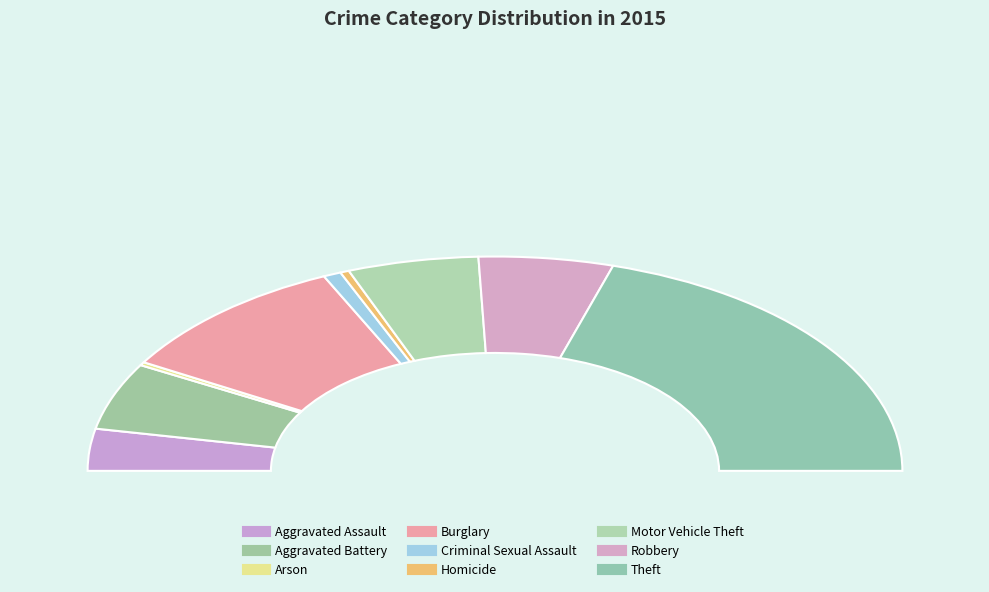

Do Criminal Sexual Assault and Theft together represent more than half of the pie?

No